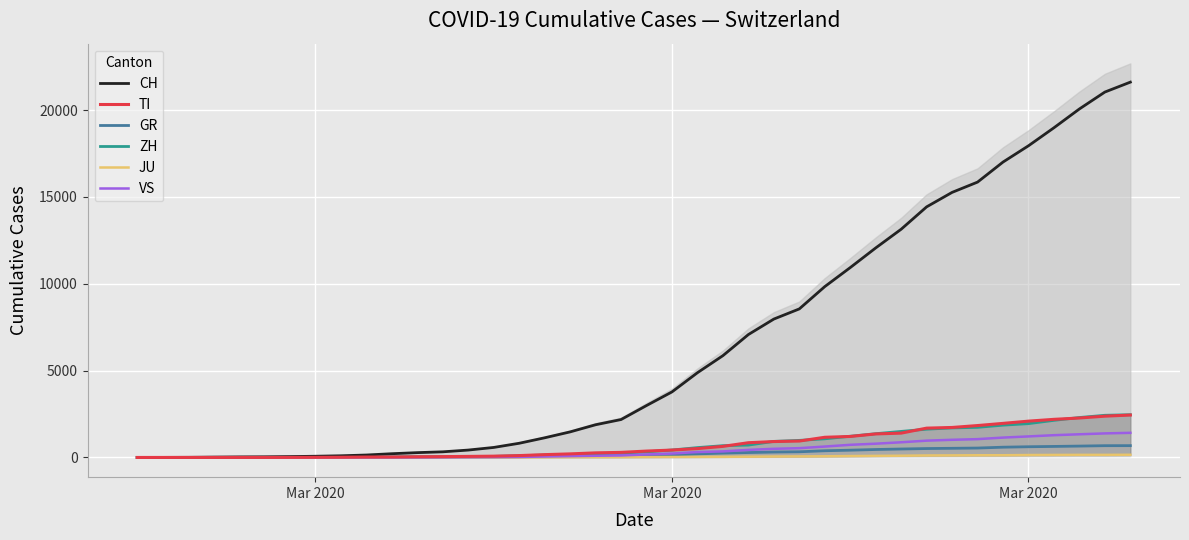

What is the value of the JU point at the 22nd from the left?

29